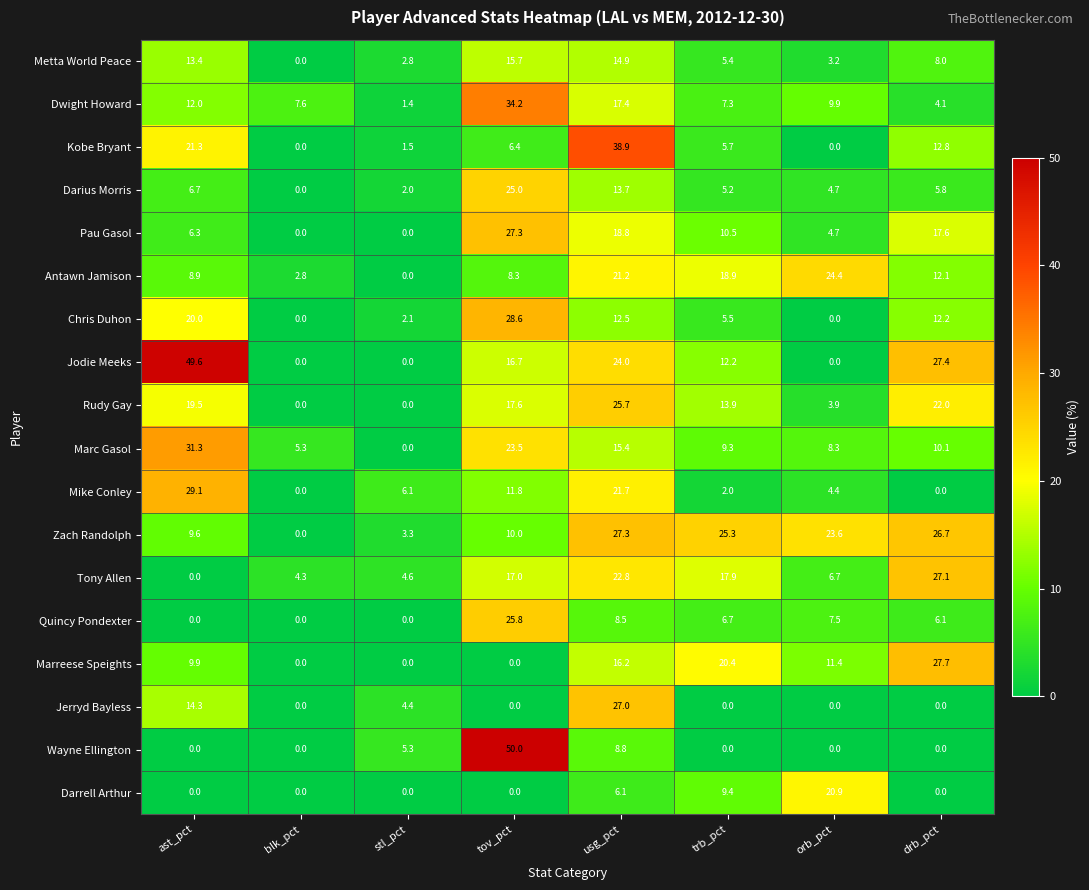

Is it true that Mike Conley equals 29.1 at ast_pct?

True